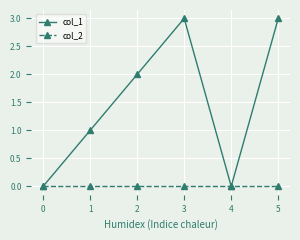

Does the chart have visible grid lines?

Yes